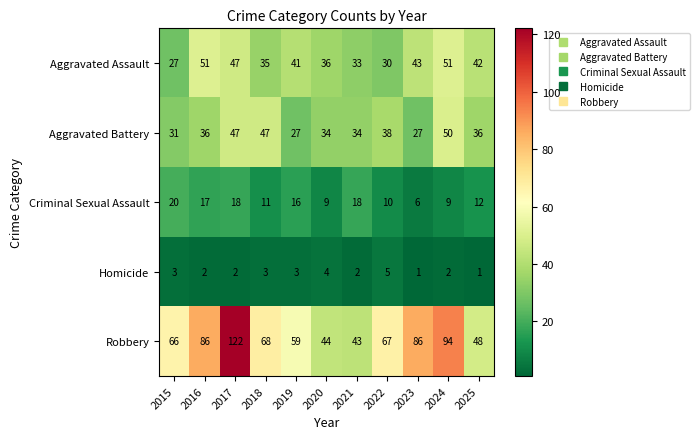

What is the total value across all series at 2017?

236